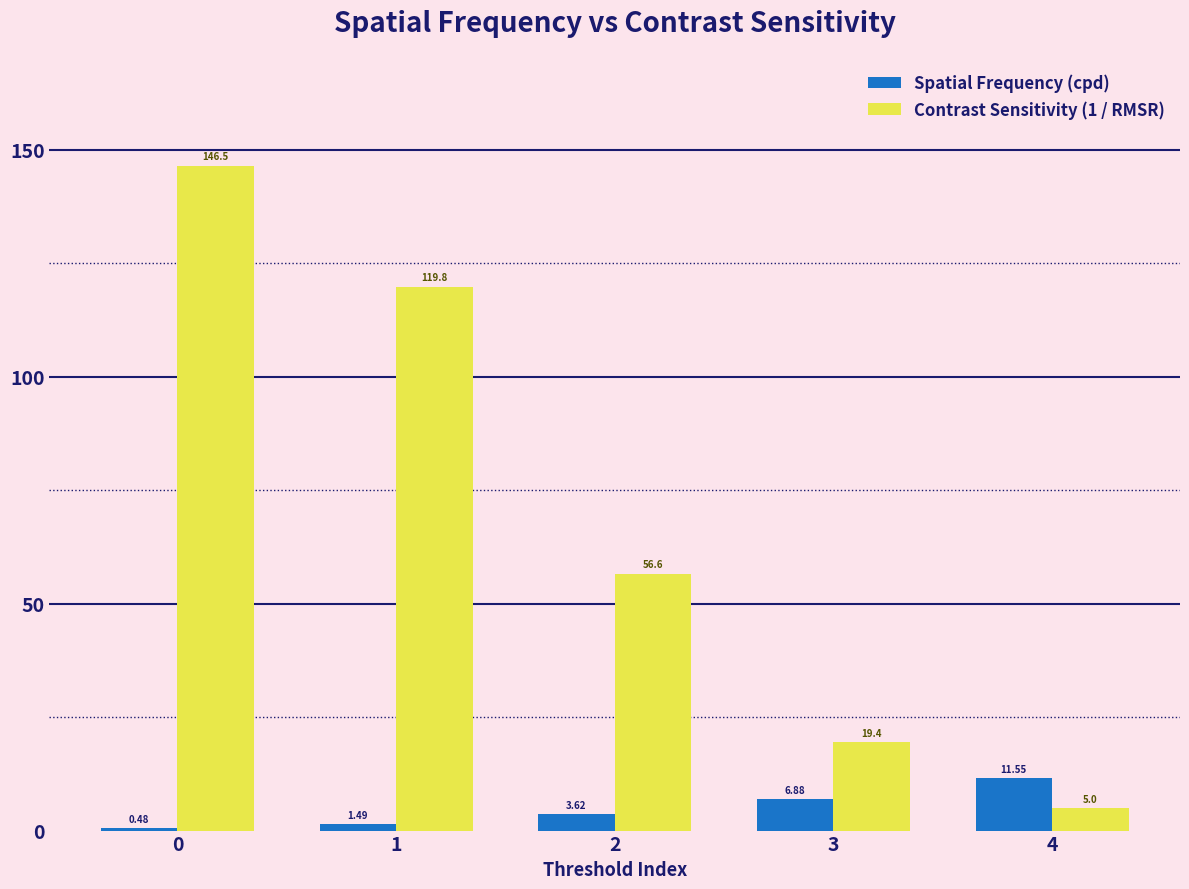

What is the highest value of the Contrast Sensitivity (1 / RMSR) series?

146.5